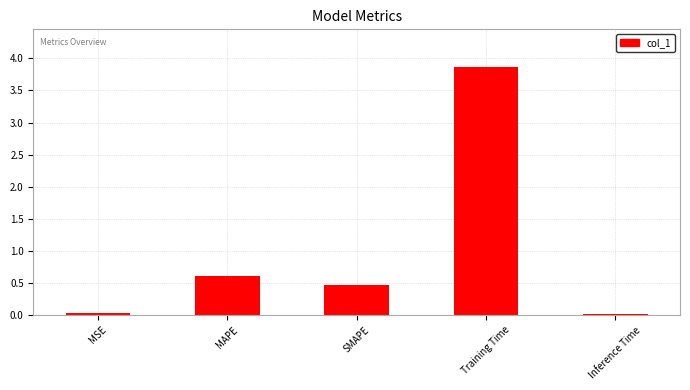

What is the change in value from MSE to SMAPE?

+0.4